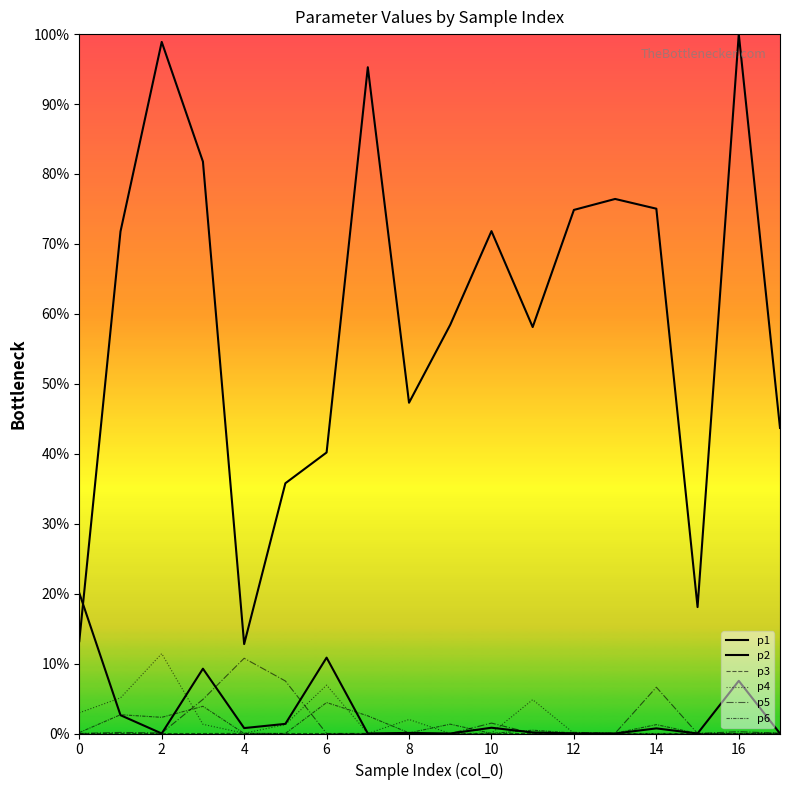

True or false: p1 has more than 0 interior local peaks.

True